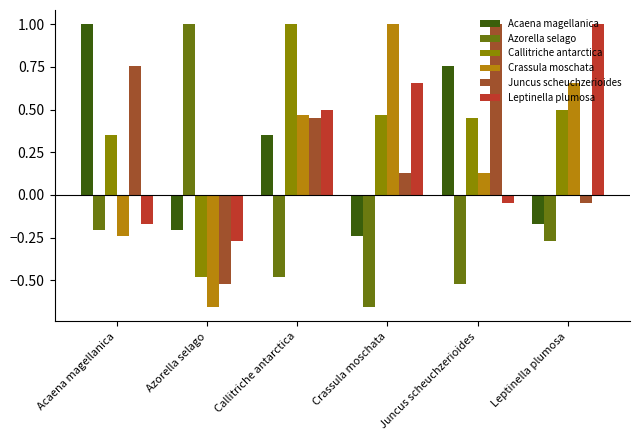

Which has a higher value, Callitriche antarctica or Juncus scheuchzerioides?

Juncus scheuchzerioides